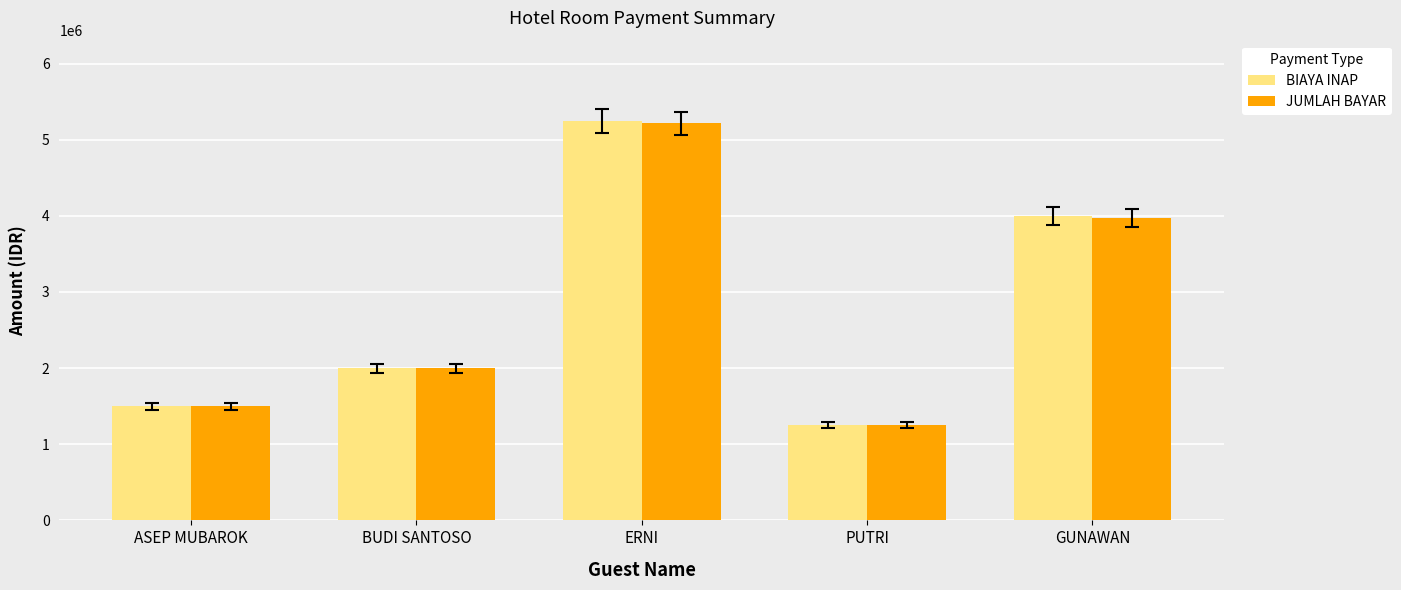

What is the difference between the JUMLAH BAYAR values at BUDI SANTOSO and ASEP MUBAROK?

500000